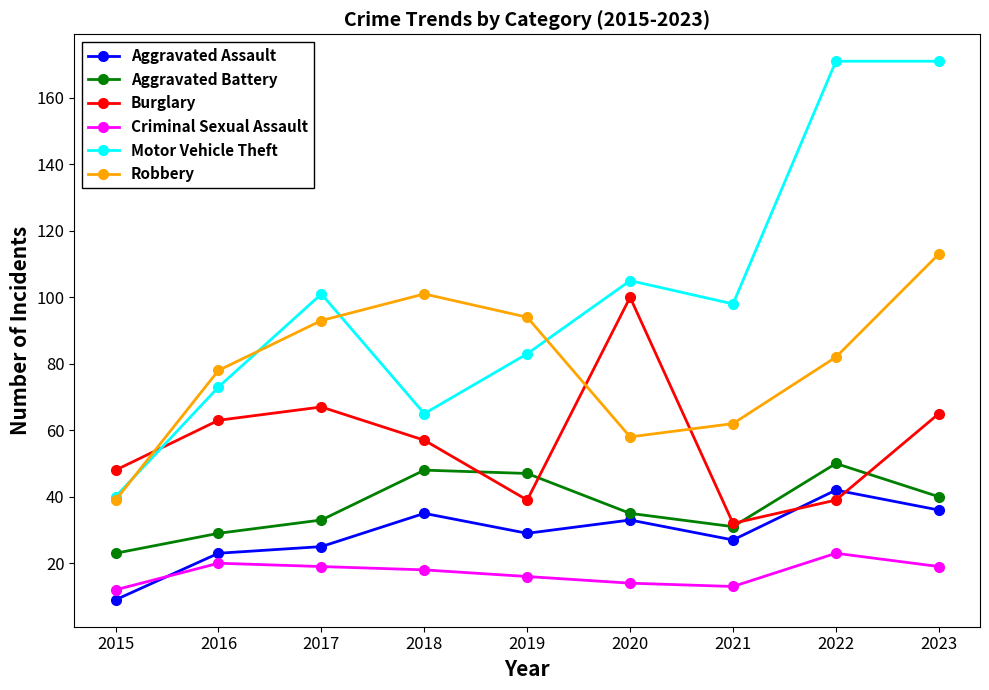

Where is the first local maximum for Motor Vehicle Theft?

2017